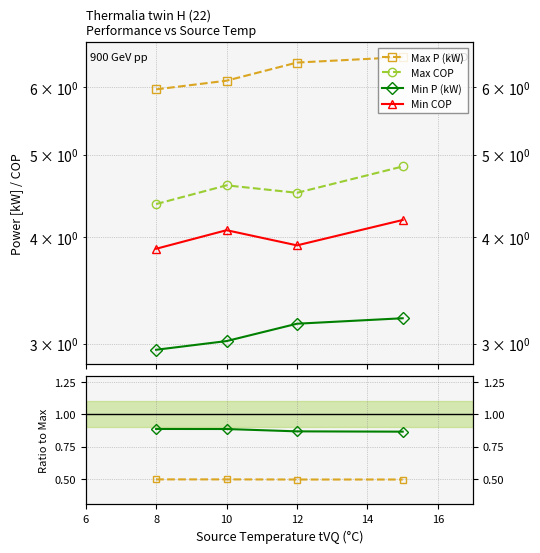

What is the value of the COP ratio (Min/Max) point at the 2nd from the left?

0.9